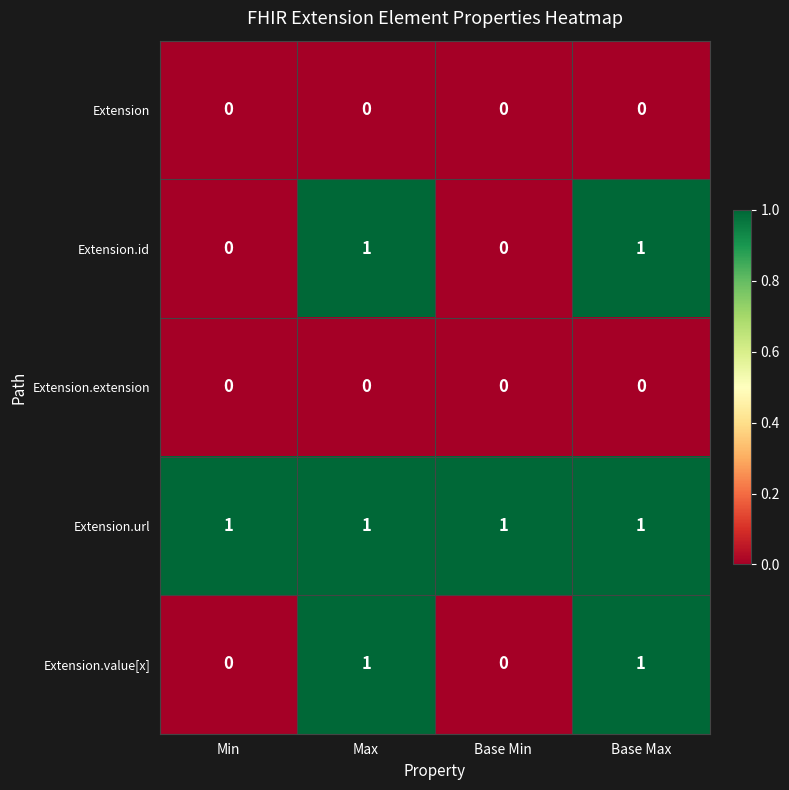

Reading right to left, transcribe all the data shown in this chart.

Extension: 0	0	0	0
Extension.id: 1	0	1	0
Extension.extension: 0	0	0	0
Extension.url: 1	1	1	1
Extension.value[x]: 1	0	1	0